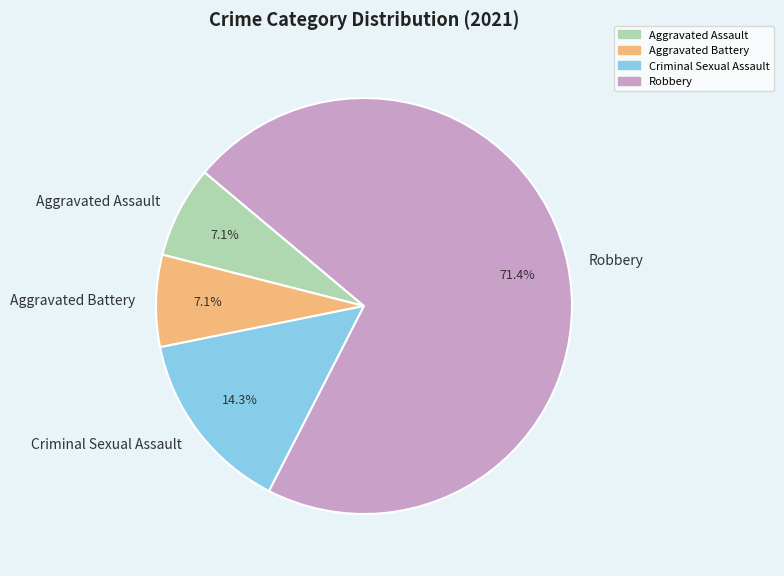

Which category accounts for the majority?

Robbery